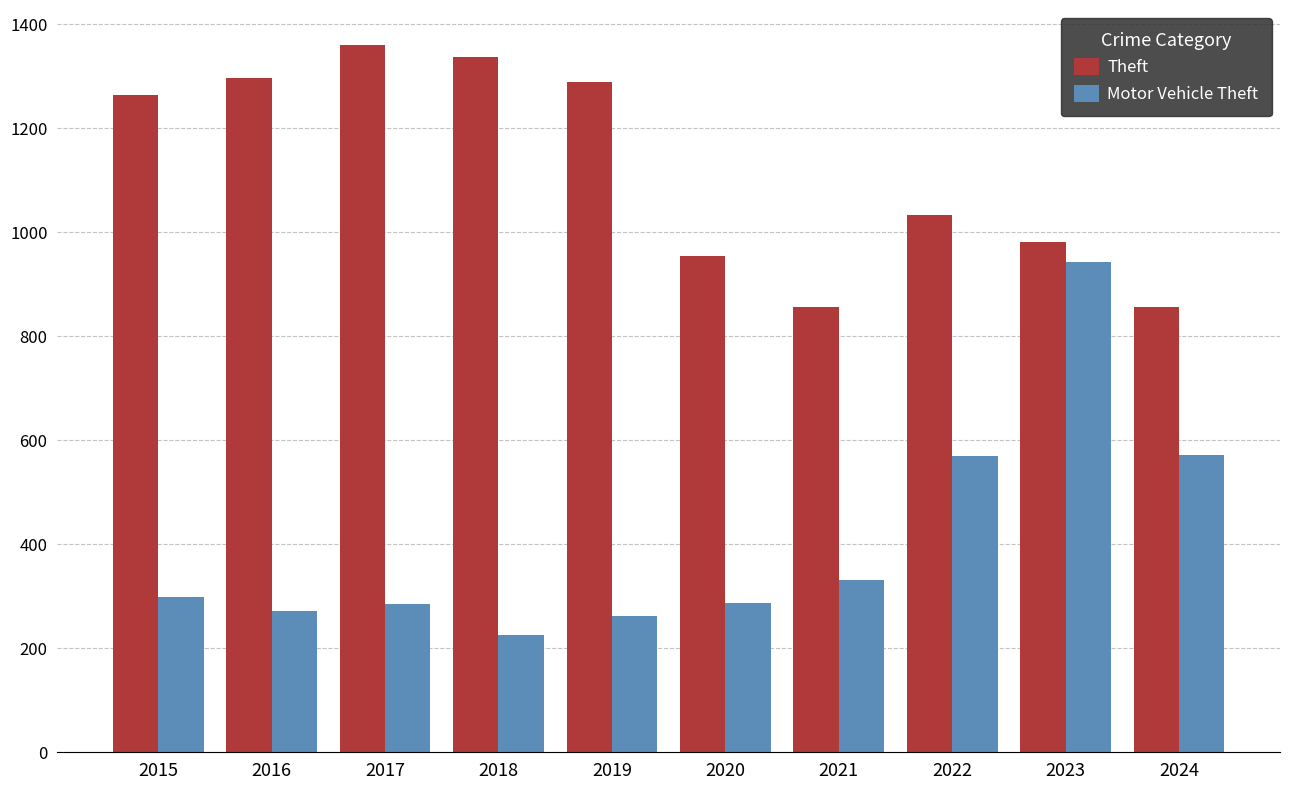

What is the maximum value shown in the chart?

1359